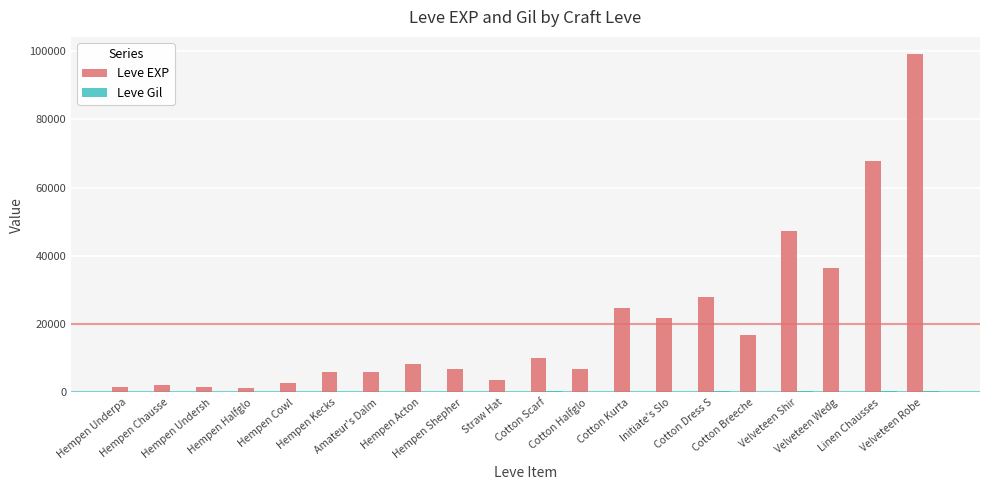

Which series has the largest total across all categories?

Leve EXP